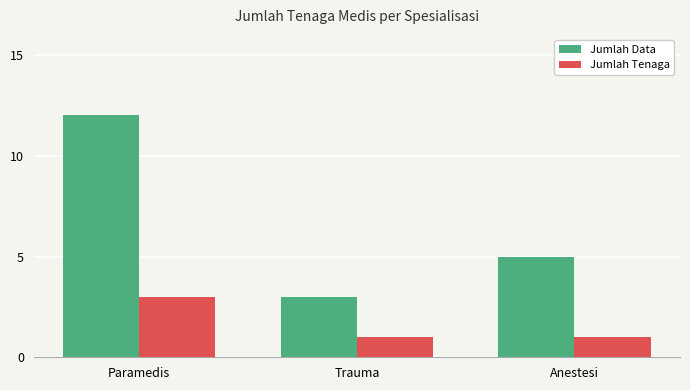

What is the difference between the highest and lowest values at Paramedis?

9